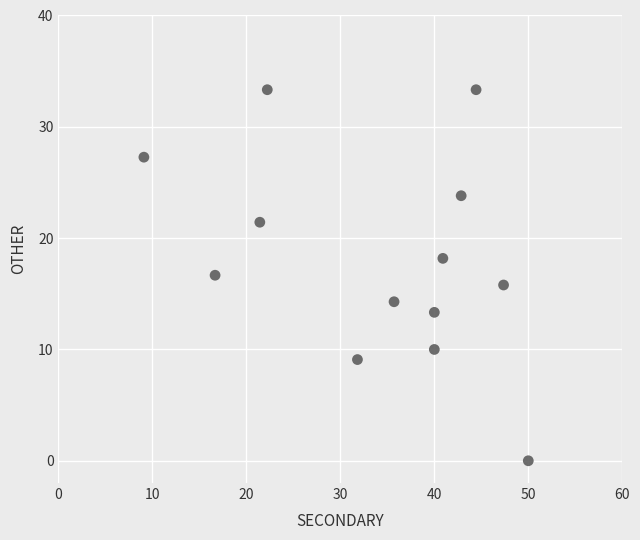

What is the range of Y values (max minus min)?

33.3